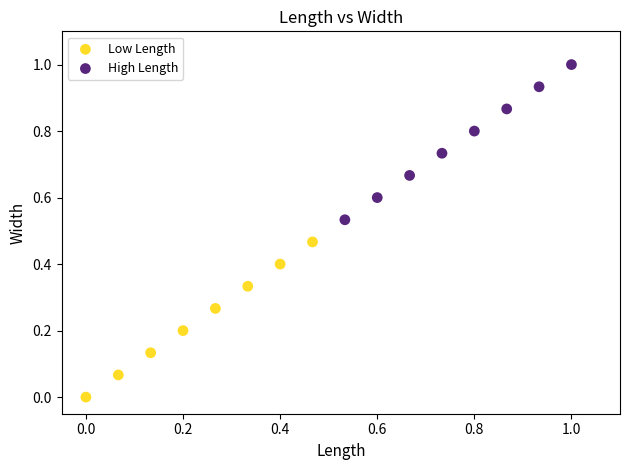

Which series contains the highest Y value?

High Length